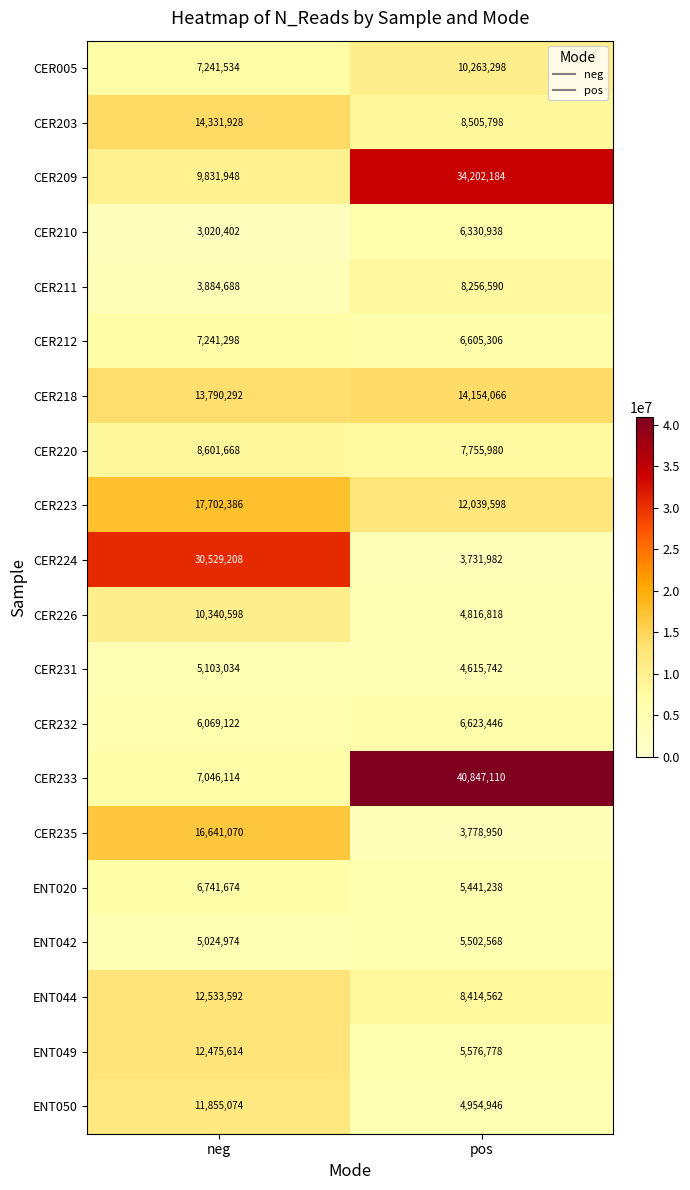

What is the minimum value shown in the chart?

3020402